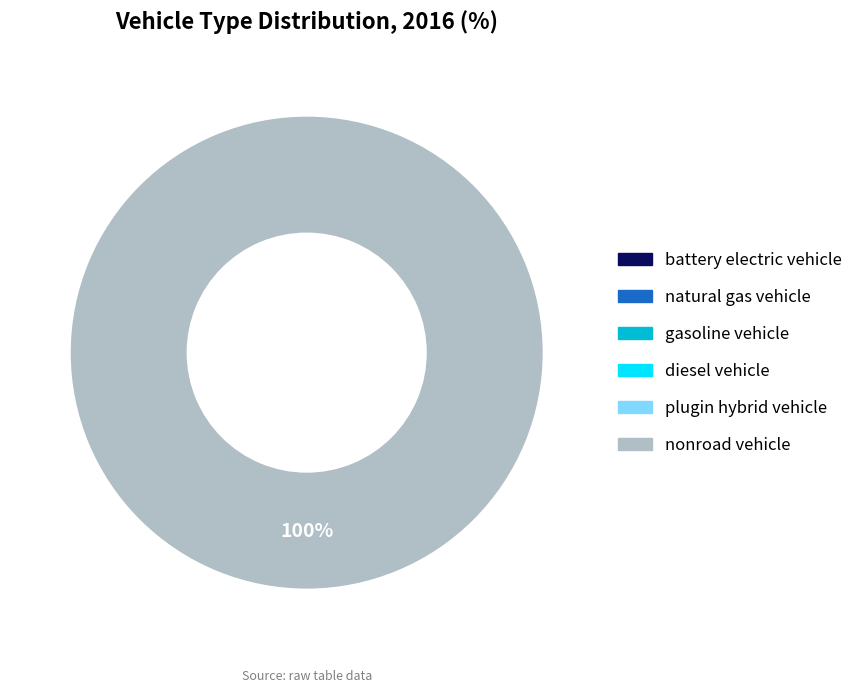

Does any single category account for the majority?

Yes